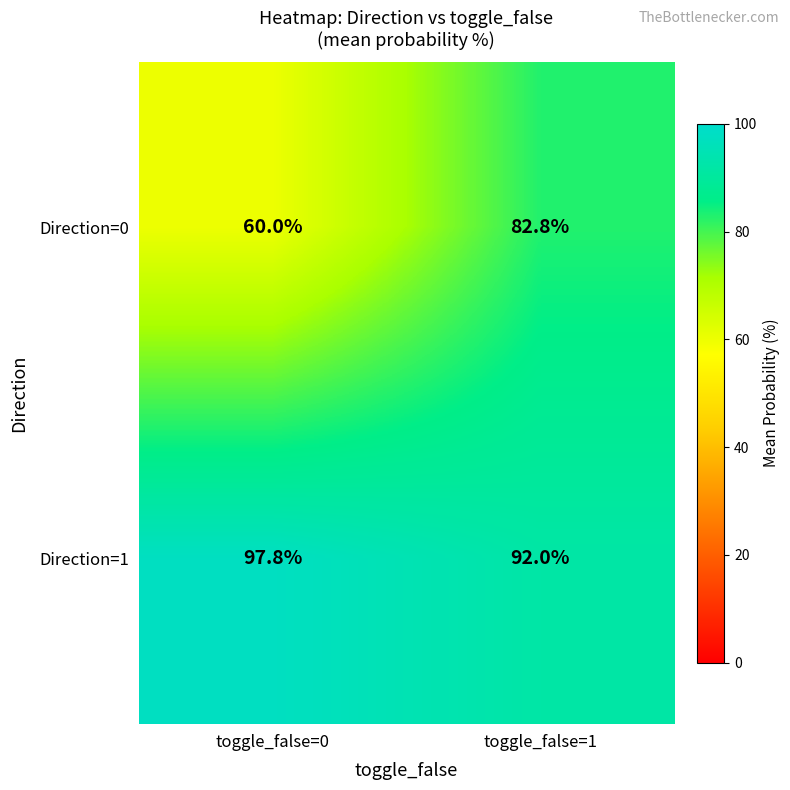

Which category has the highest value across all series?

toggle_false=0